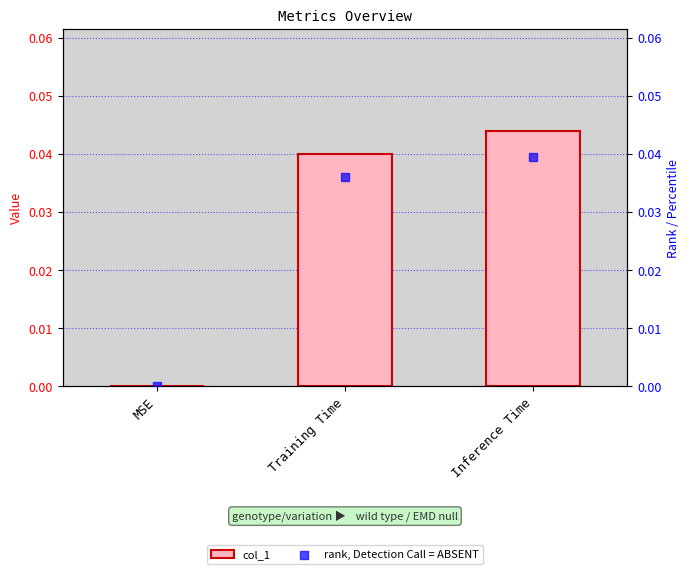

Which series reaches the minimum Y coordinate?

col_1